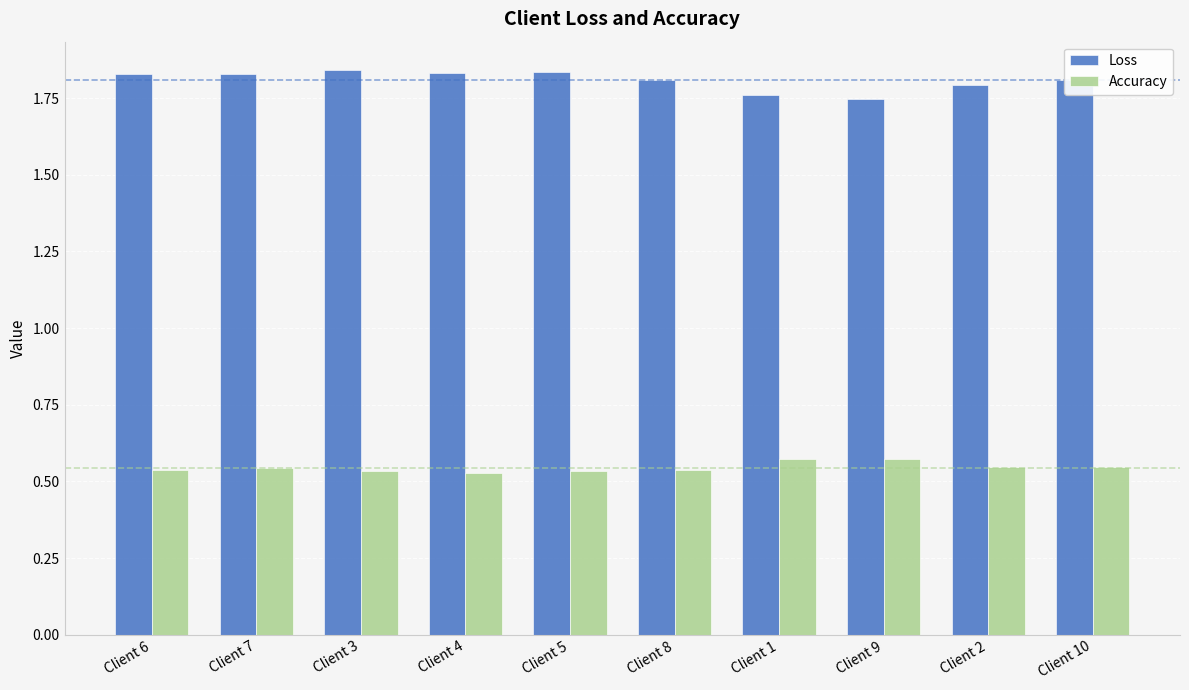

What is the sum of the Accuracy values at Client 2 and Client 9?

1.1